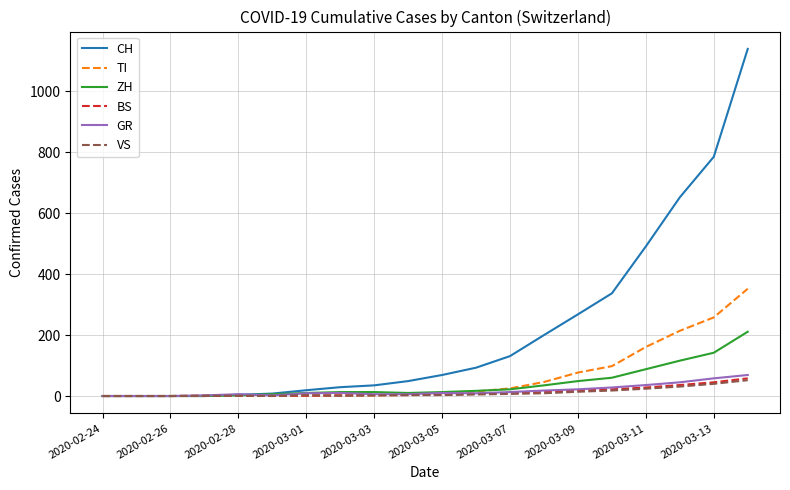

Which series has the largest total across all categories?

CH